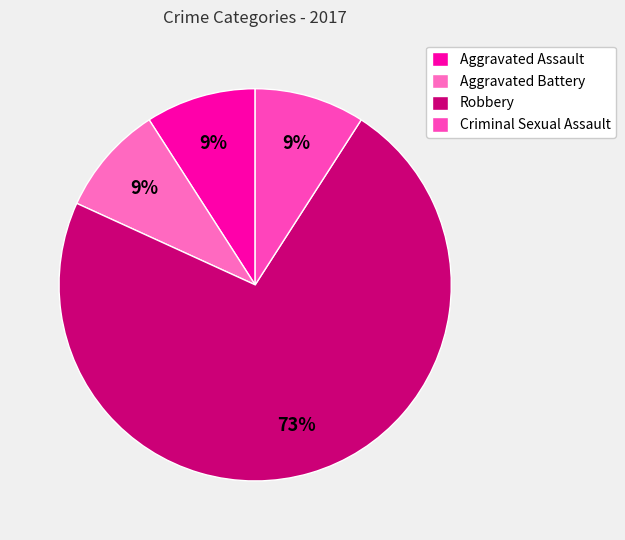

To the nearest percent, what is the difference between the largest and smallest slice percentages?

64%